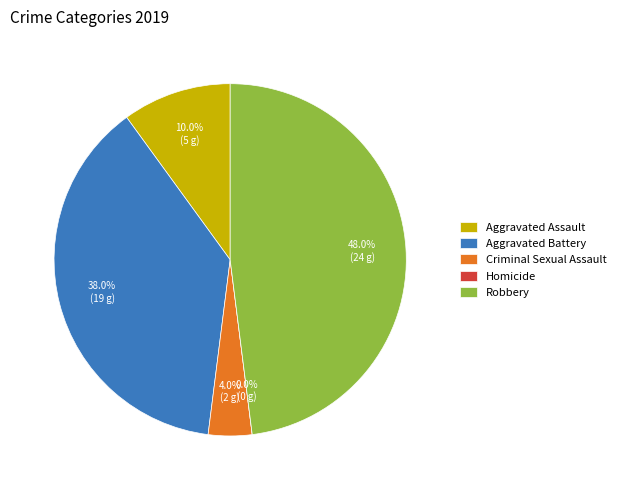

Is there any slice that represents more than half of the pie?

No